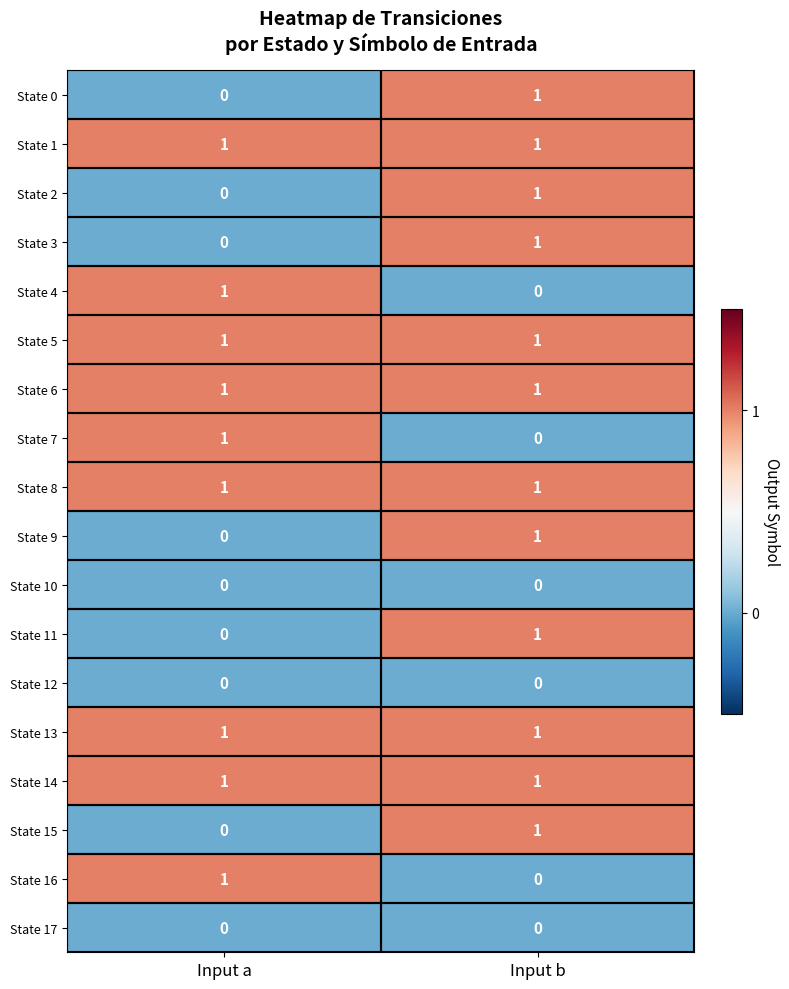

At which category is the sum across all series the highest?

Input b